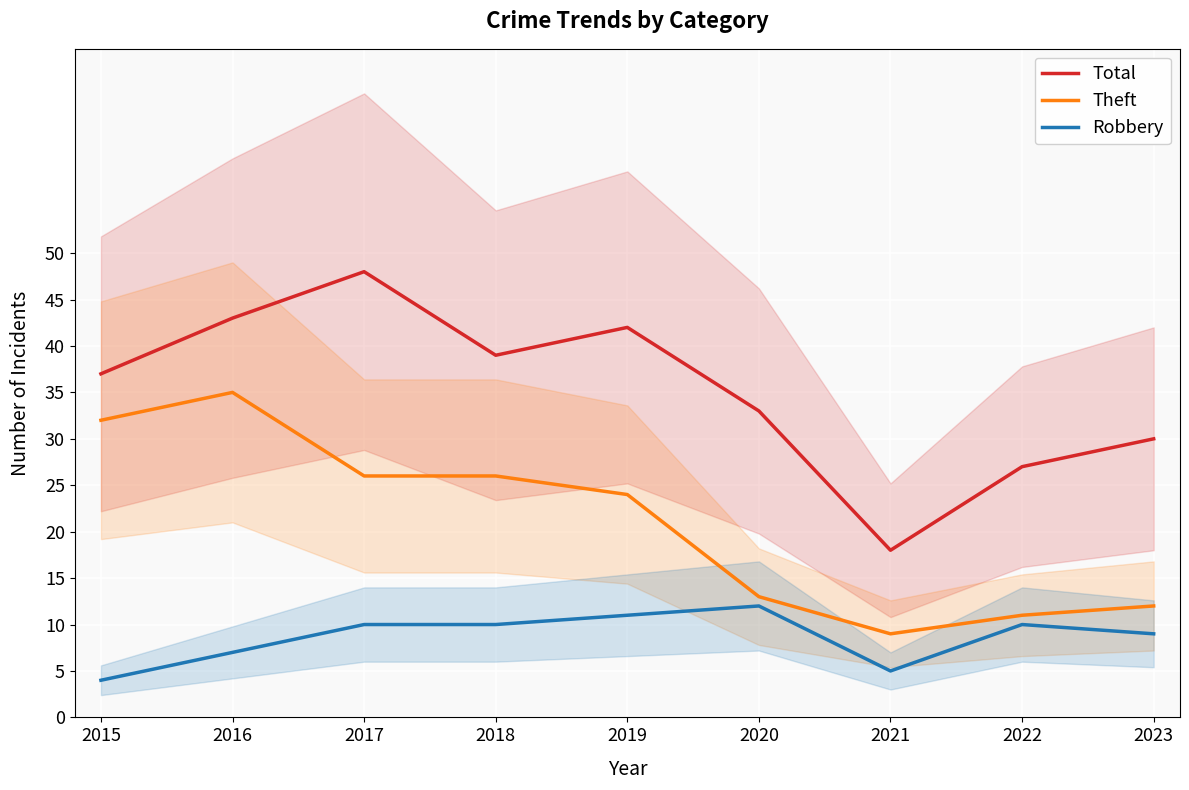

True or false: Robbery has a value of 5 at 2015.

False